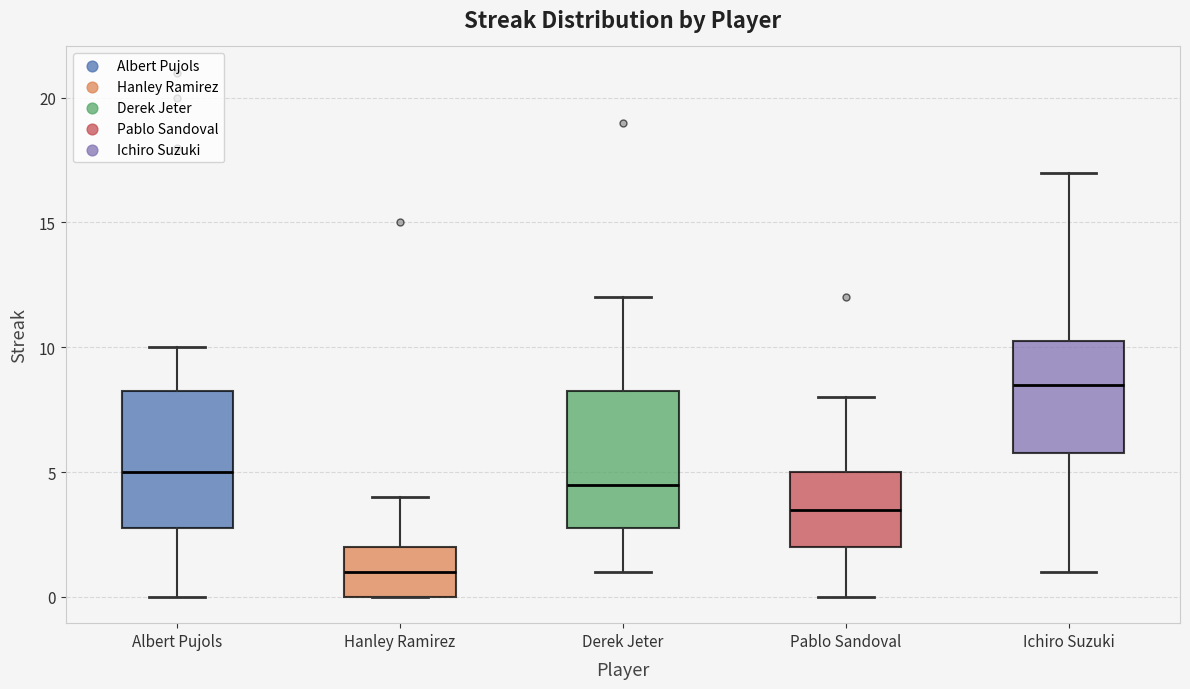

Reading left to right, transcribe this box plot: for each box, give where its median line is, the range the box spans, and where its two whiskers end, as read against the y-axis. The values are not printed on the chart, so give them approximately, as read against the axis.

Albert Pujols: median 5.0, box 3.0 to 8.5, whiskers 0.0 to 10.0
Hanley Ramirez: median 1.0, box 0.0 to 2.0, whiskers 0.0 to 4.0
Derek Jeter: median 4.5, box 3.0 to 8.5, whiskers 1.0 to 12.0
Pablo Sandoval: median 3.5, box 2.0 to 5.0, whiskers 0.0 to 8.0
Ichiro Suzuki: median 8.5, box 6.0 to 10.5, whiskers 1.0 to 17.0